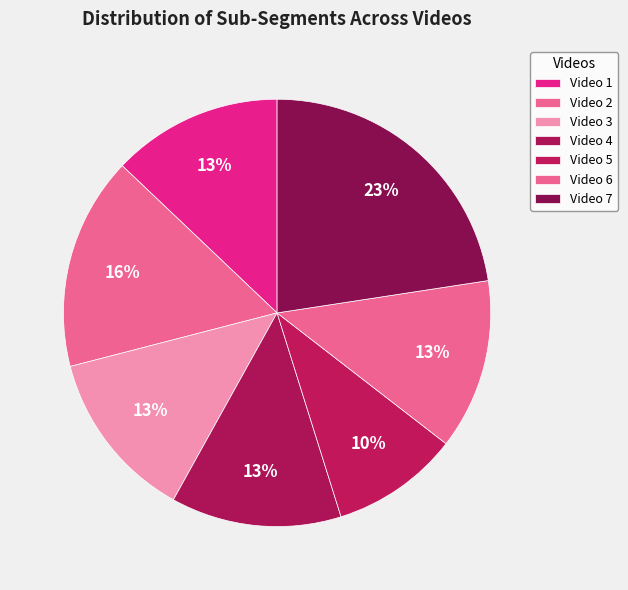

The Video 2 slice represents 16% of the pie. True or false?

True